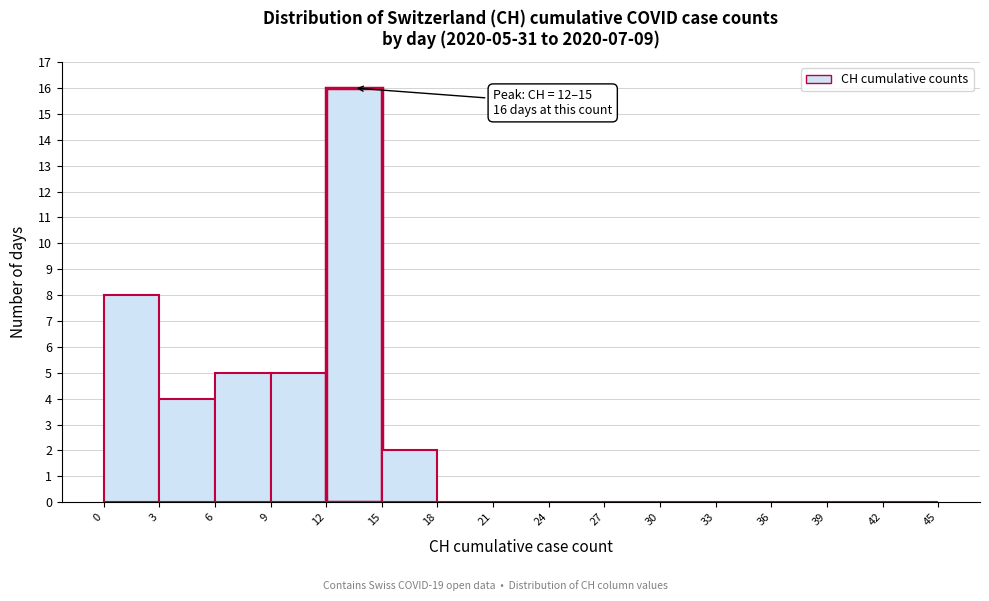

Over which range of the x-axis is the bar tallest?

12 to 15